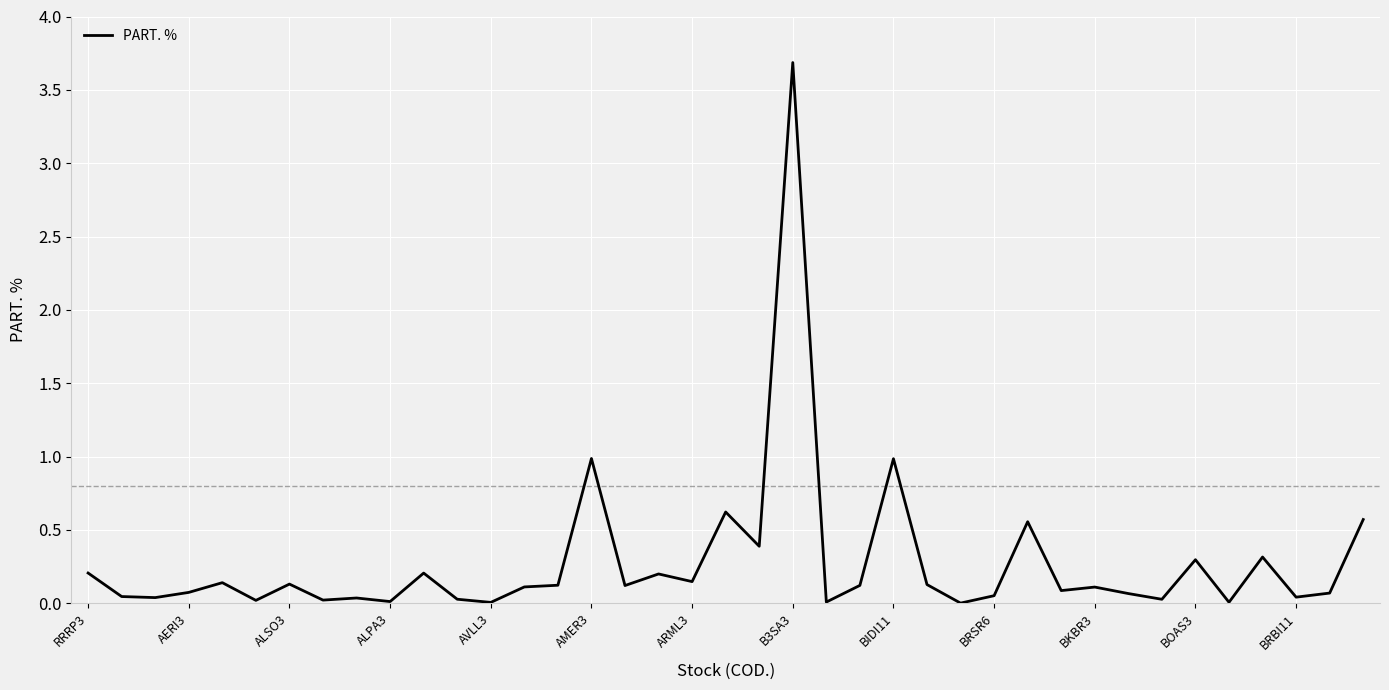

How many distinct data groups are displayed?

1